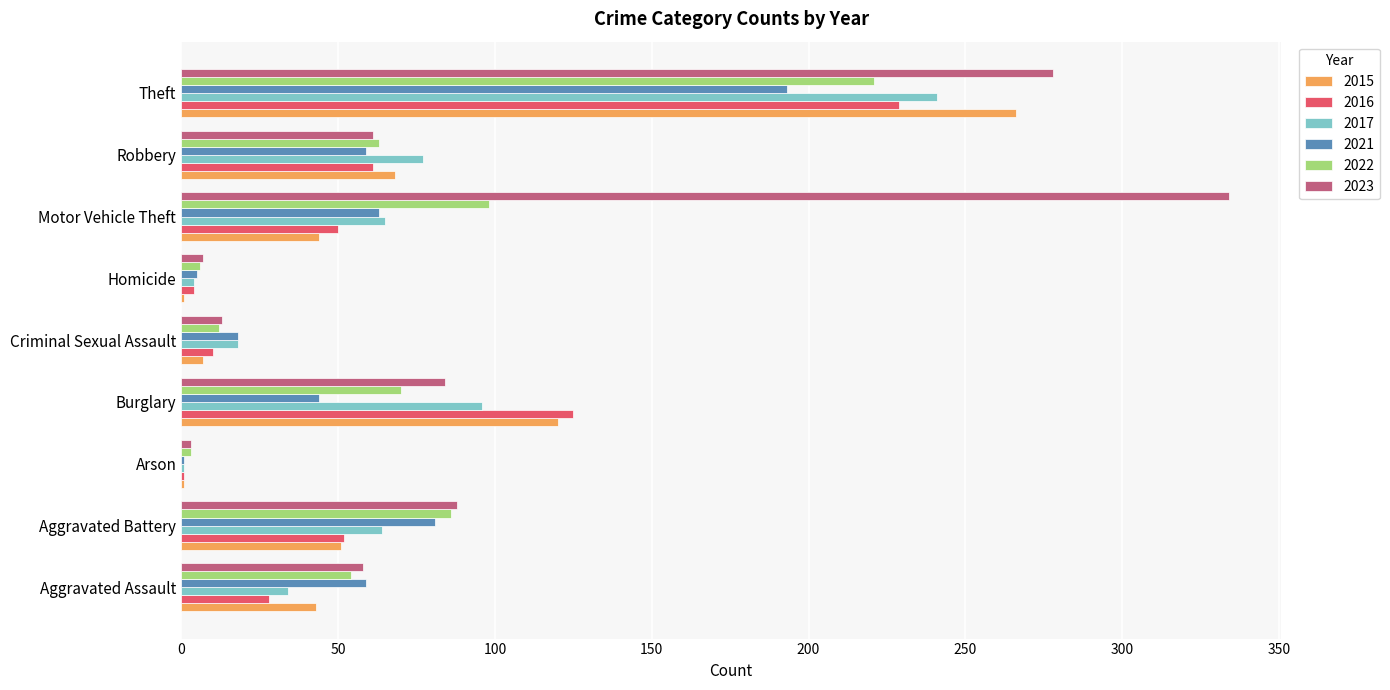

Which series changed the most between Aggravated Assault and Robbery?

2017